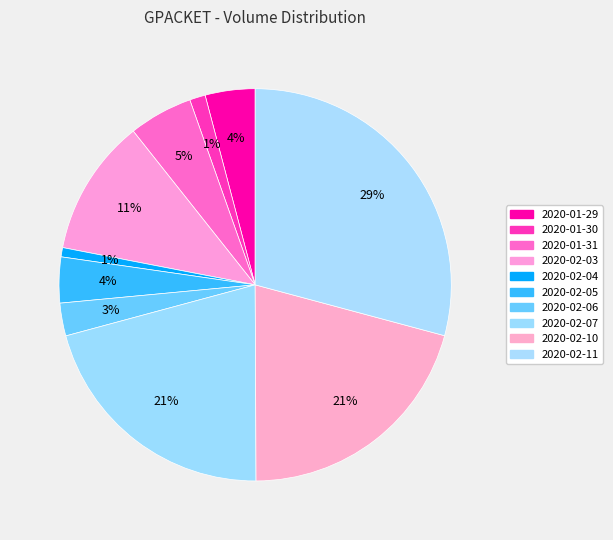

Count the number of slices in the pie.

10